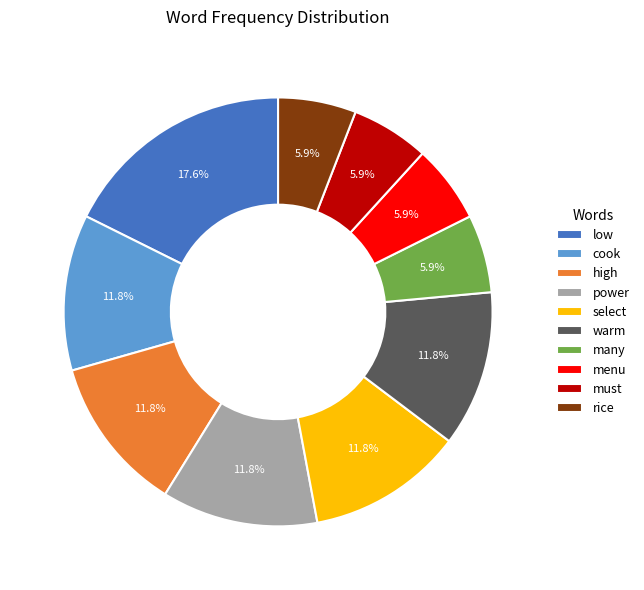

To the nearest percent, what is the difference between the largest and smallest slice percentages?

12%